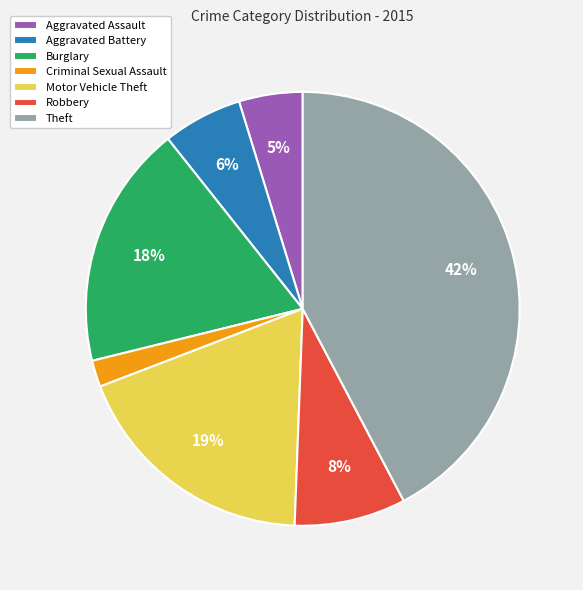

To the nearest percent, what portion does Aggravated Battery represent?

6%